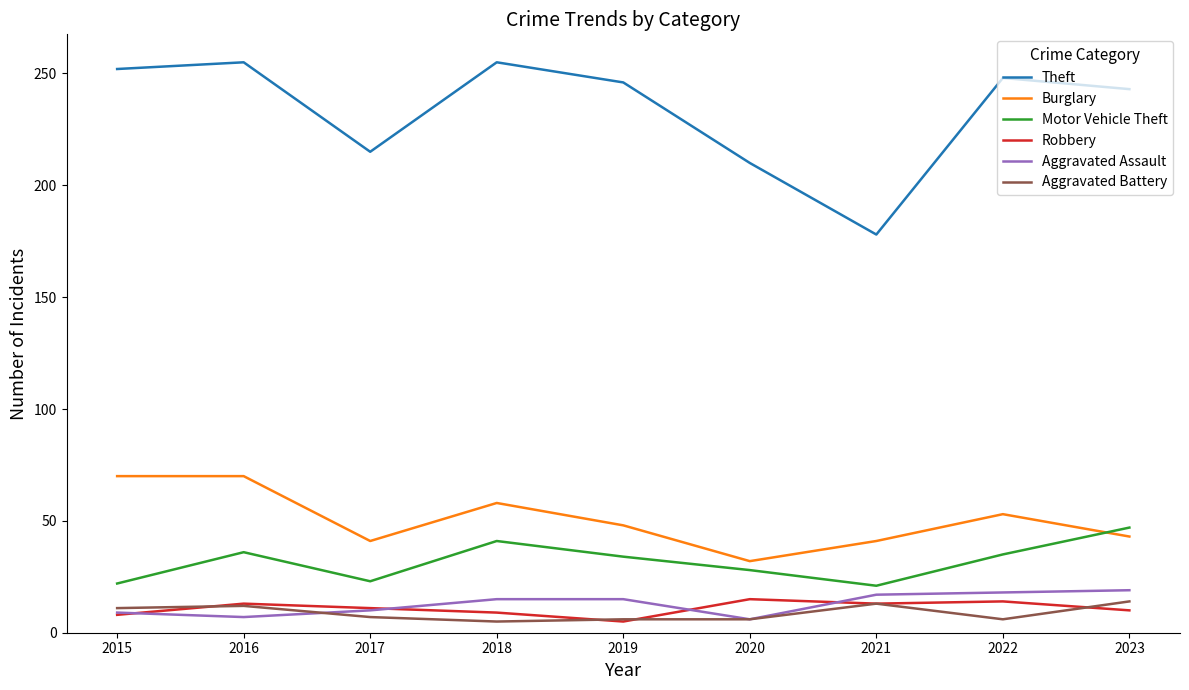

Where does the Motor Vehicle Theft series first go above 34?

2016